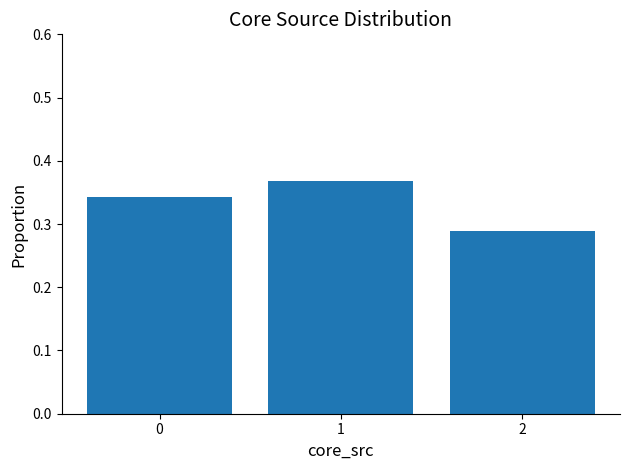

What is the sum of the values at 2 and 0?

0.6